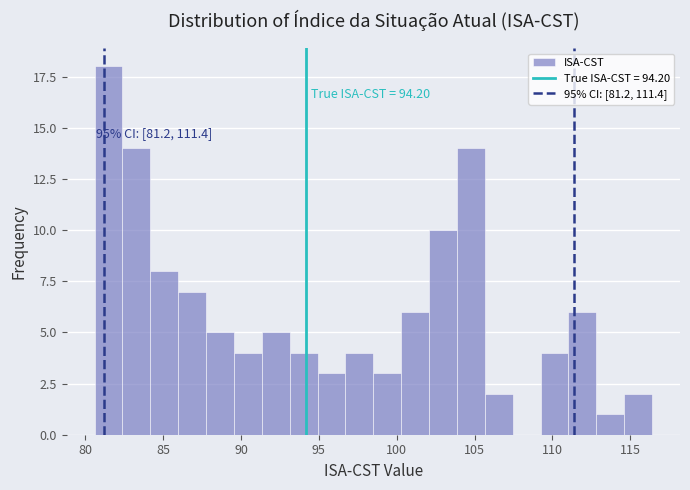

Read against the x-axis, roughly where is the centre of the tallest bar?

81.5